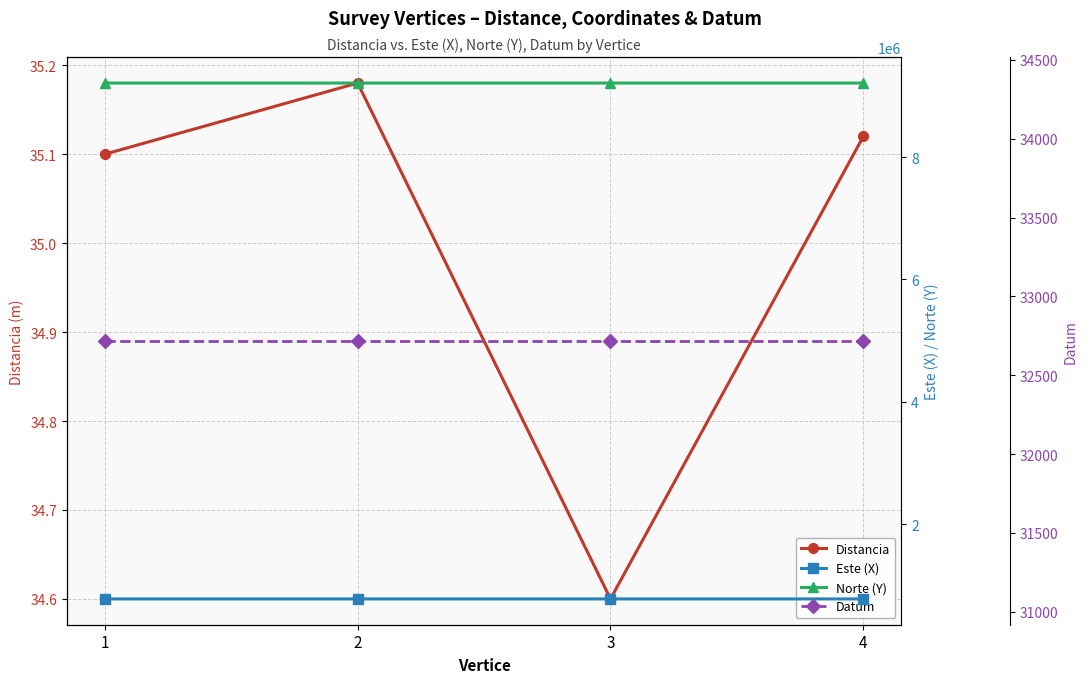

What is the greatest value displayed?

9210731.5